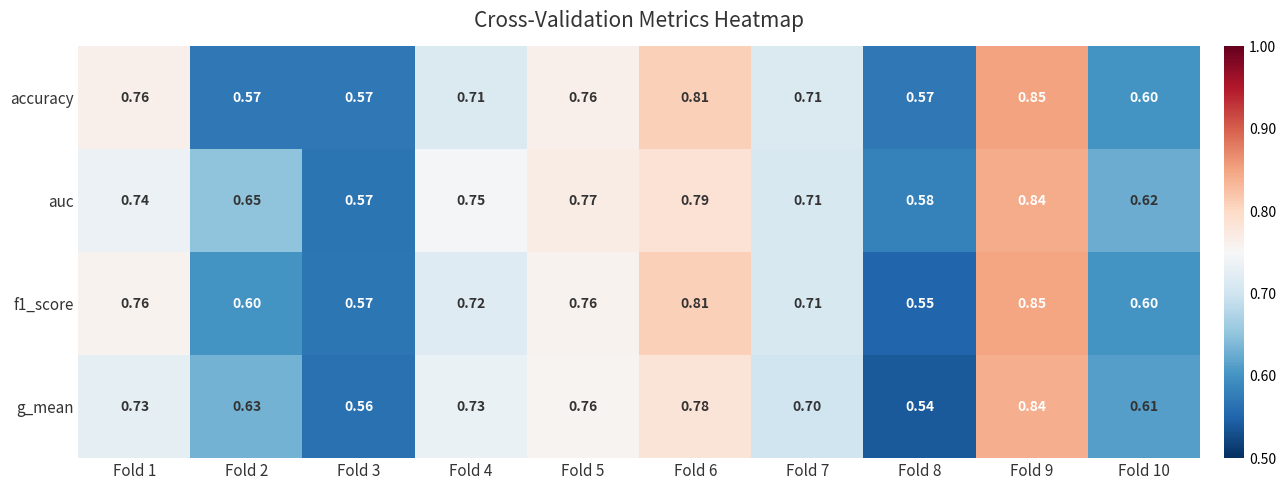

Is the value of accuracy at Fold 10 greater than the value of f1_score at Fold 4?

No